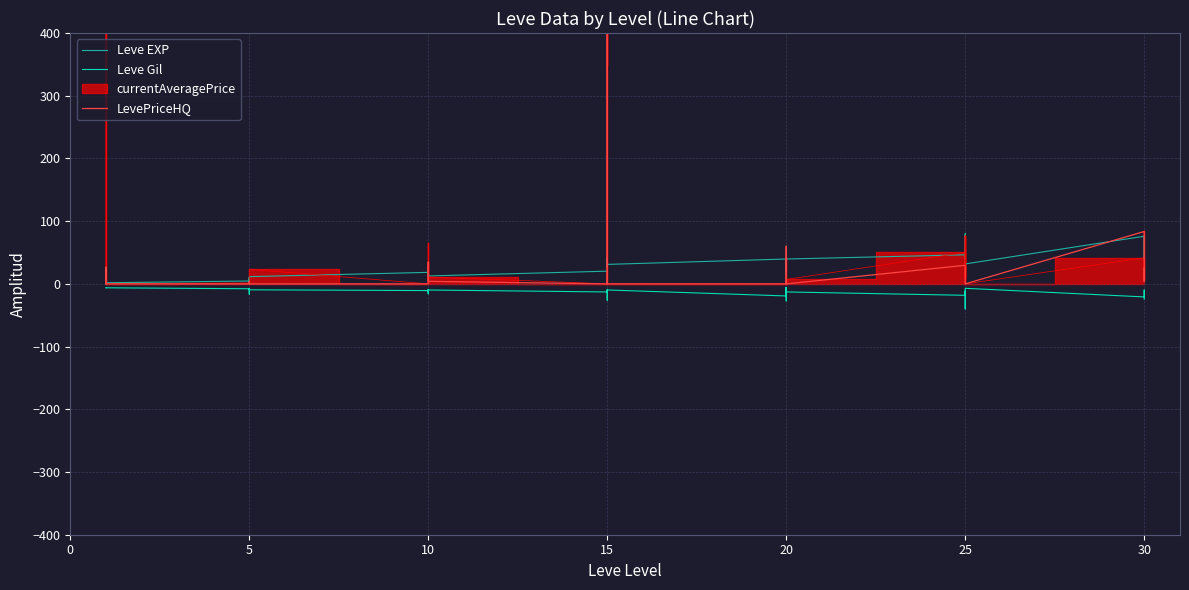

Is the value of Leve Gil at 11 greater than the value of Leve EXP at 15?

No